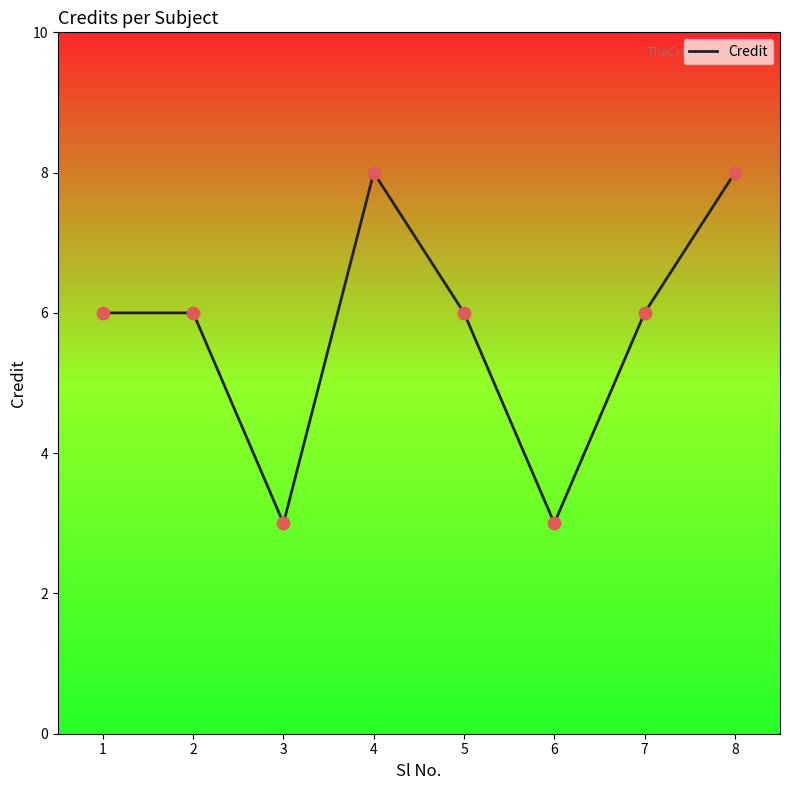

Between 2 and 8, which is larger?

8